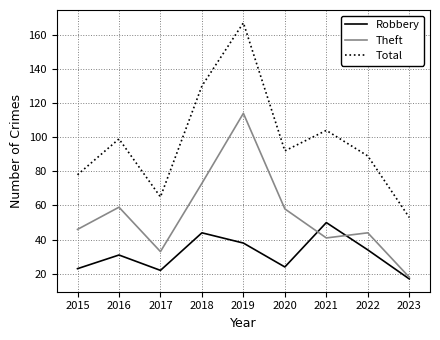

Does the chart display data point markers on the line(s)?

No